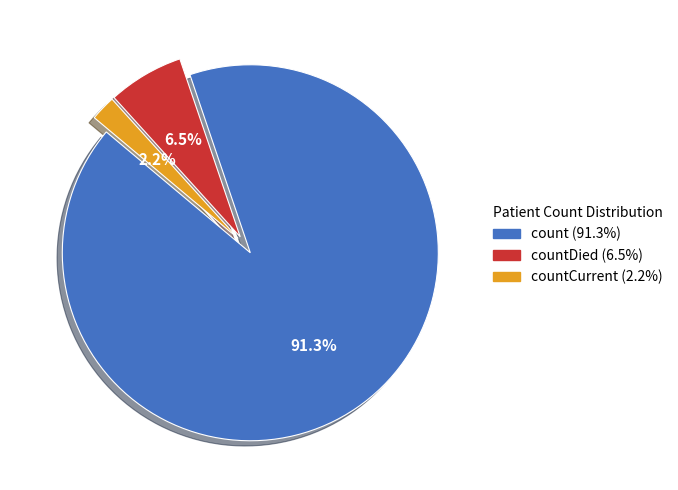

Does any single category account for the majority?

Yes